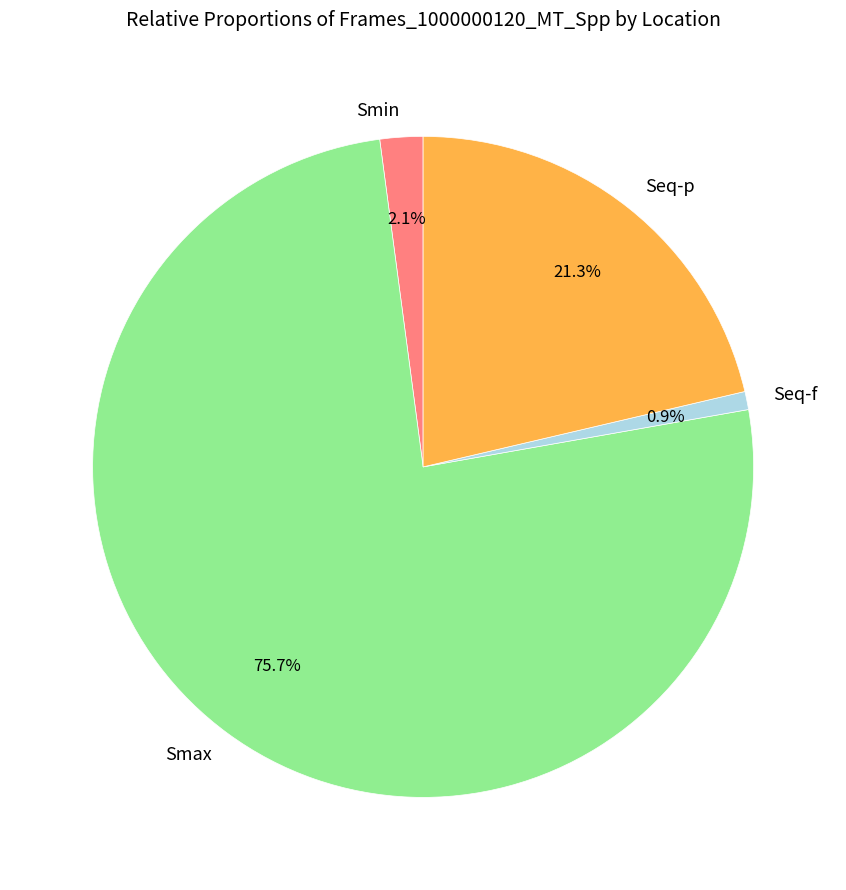

Is there a majority slice in this chart?

Yes